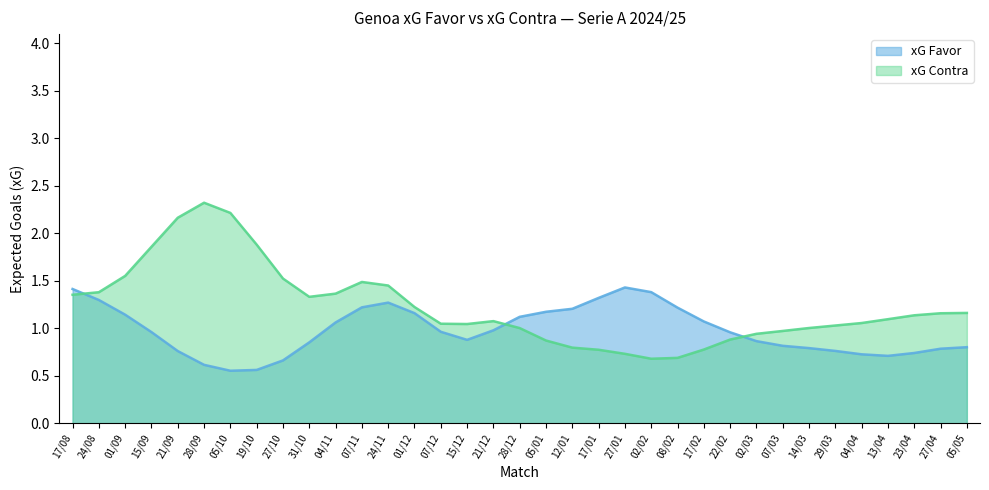

Which series has the largest range (max minus min)?

xG Contra